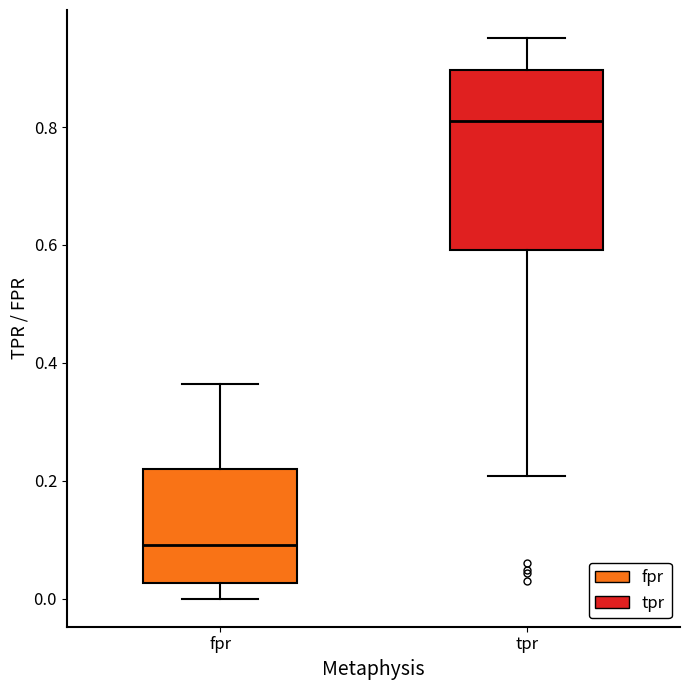

Reading left to right, read every box against the y-axis: the position of its median line, the range the box covers, and the ends of its whiskers. The values are not printed on the chart, so give them approximately, as read against the axis.

fpr: median 0.10, box 0.02 to 0.22, whiskers 0.00 to 0.36
tpr: median 0.80, box 0.60 to 0.90, whiskers 0.20 to 0.96